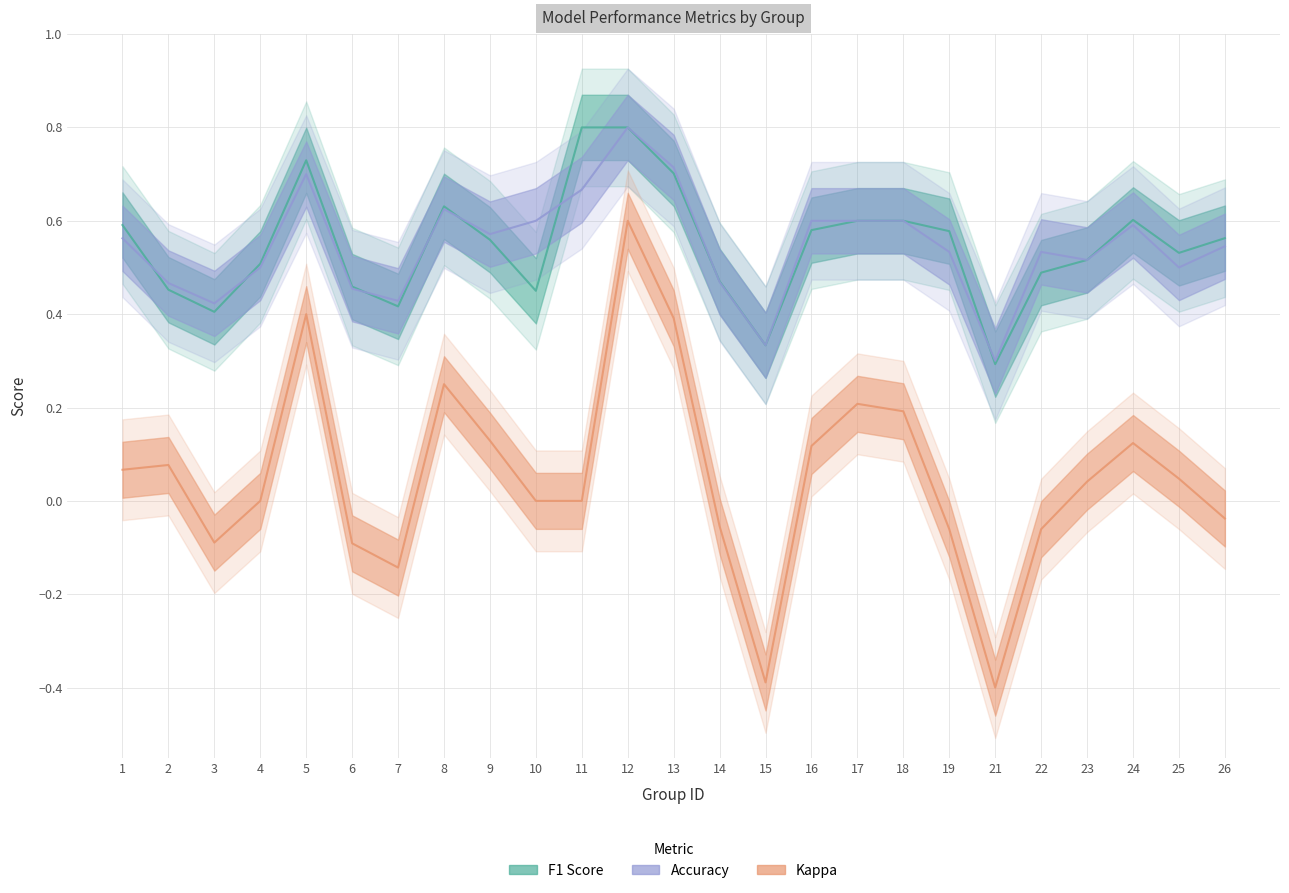

What is the difference between the highest and lowest values at 7?

0.6